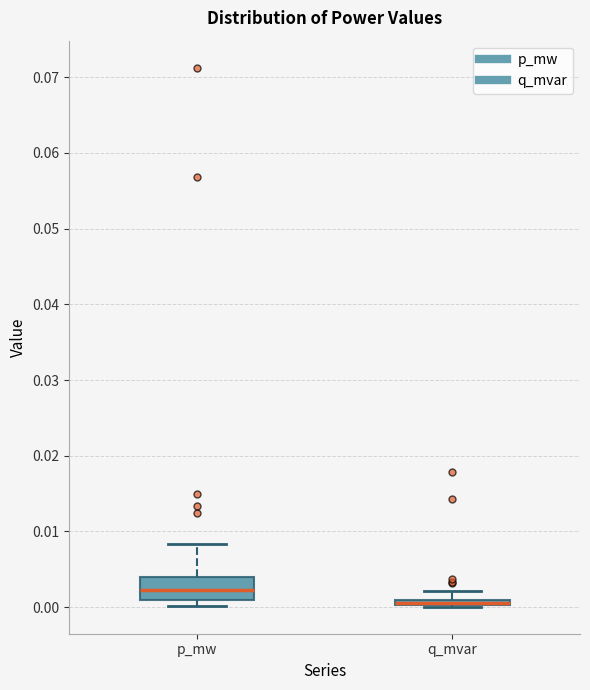

Which box has the lowest median line?

q_mvar